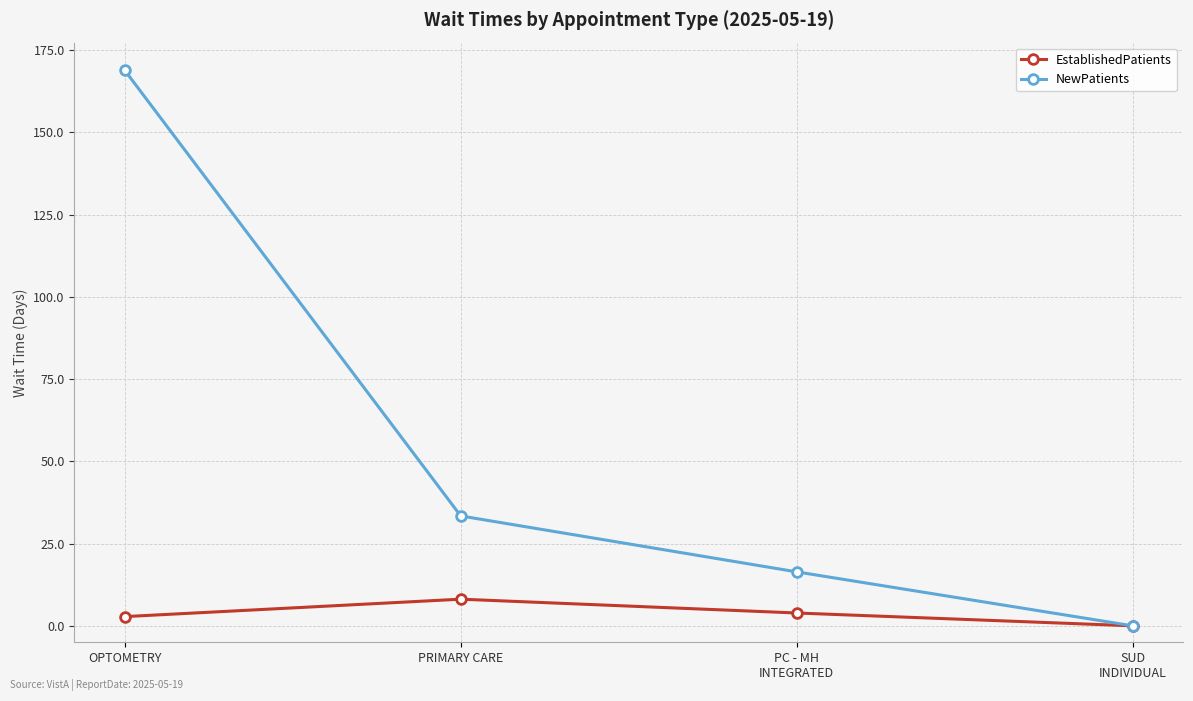

How many positive values does the EstablishedPatients series have?

3